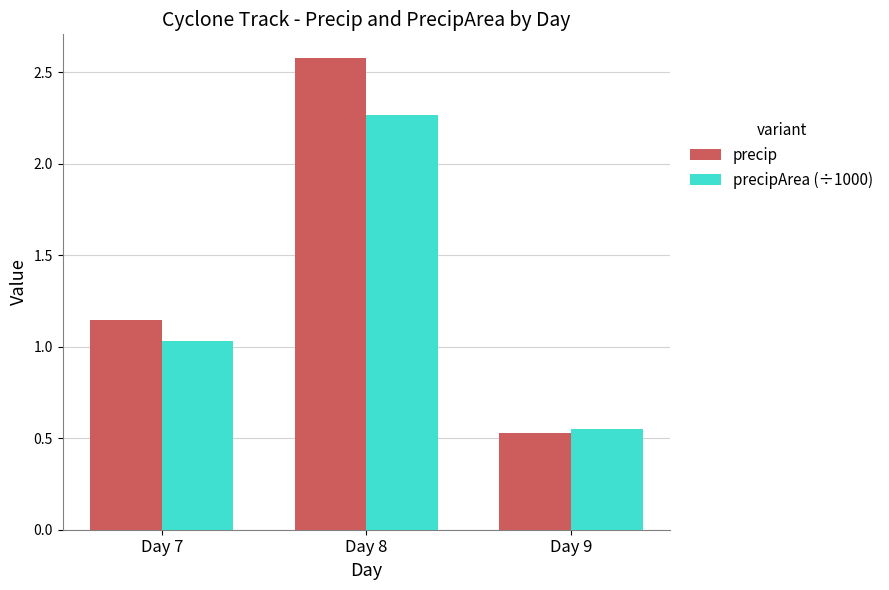

Where is precipArea (÷1000) nearest to the value 1?

Day 7